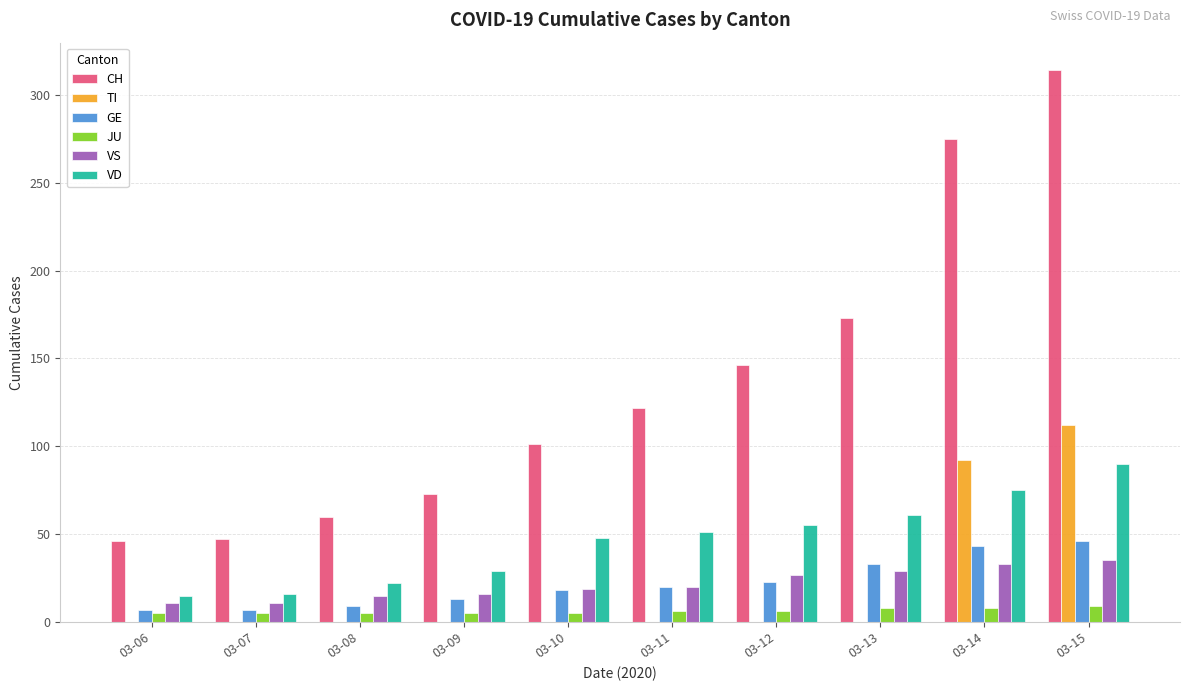

At which label is CH closest to 180?

03-13